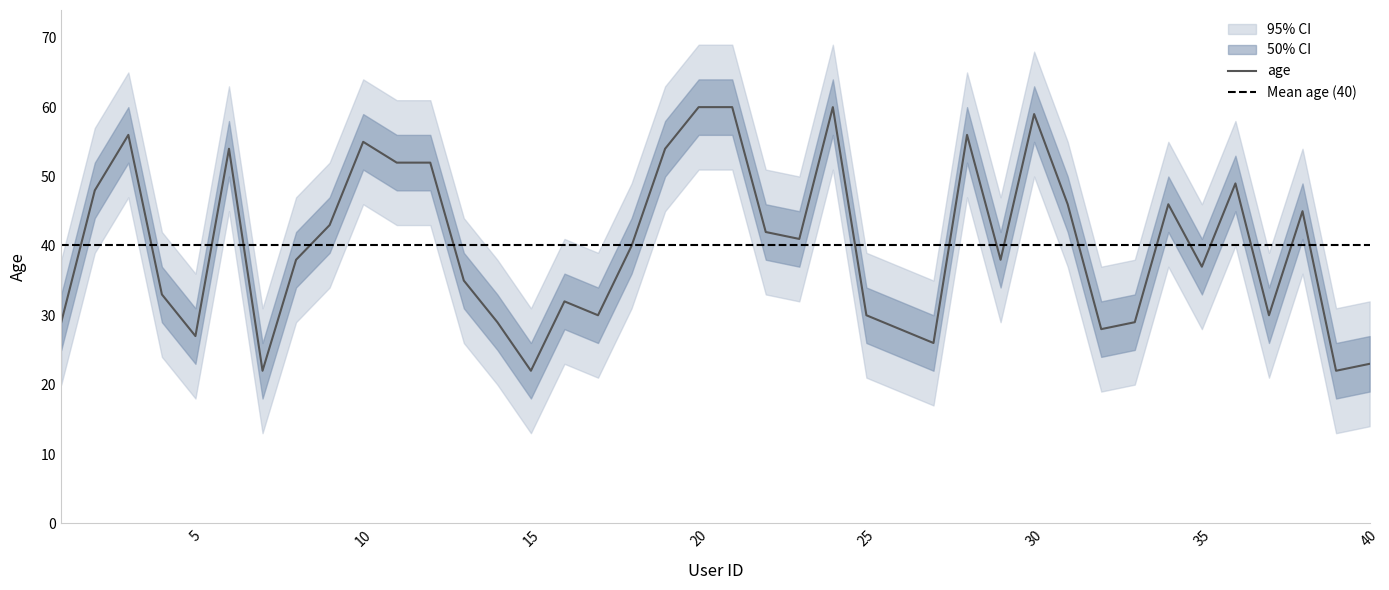

True or false: lower_50 has more than 0 interior local peaks.

True